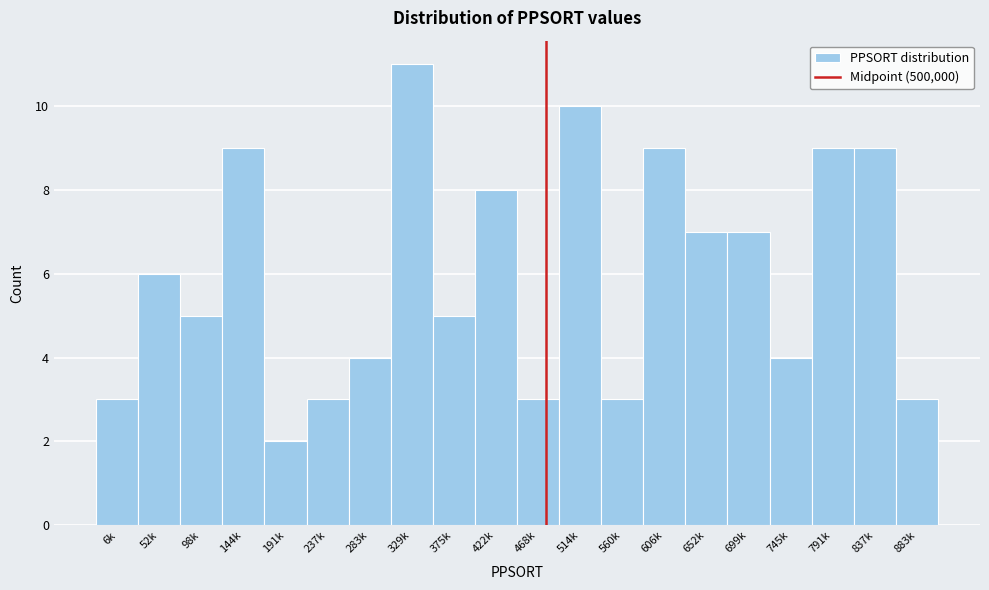

Reading left to right, what are all the values shown in this chart?

6k=3	52k=6	98k=5	144k=9	191k=2	237k=3	283k=4	329k=11	375k=5	422k=8	468k=3	514k=10	560k=3	606k=9	652k=7	699k=7	745k=4	791k=9	837k=9	883k=3